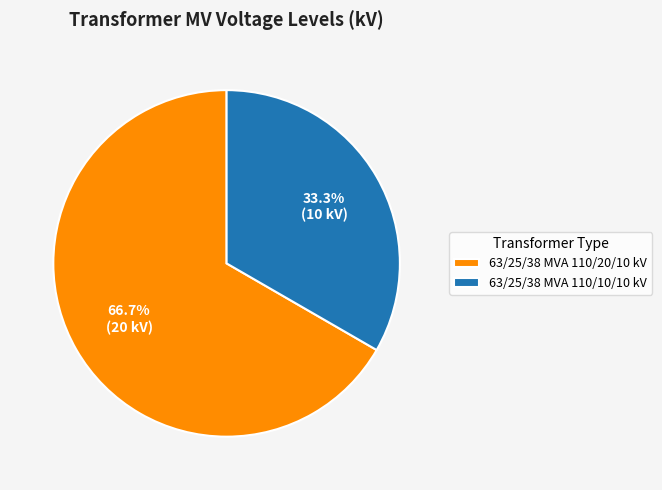

Count the number of slices in the pie.

2